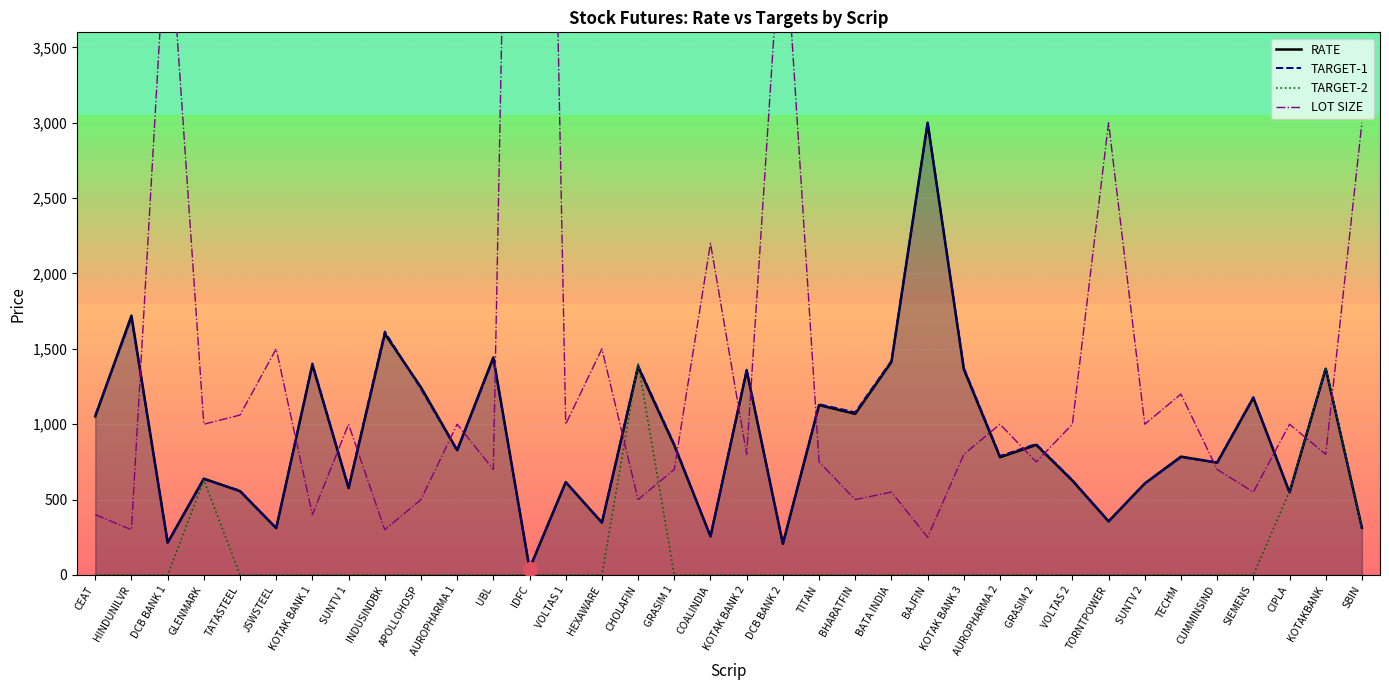

How many data points does each series have?

36